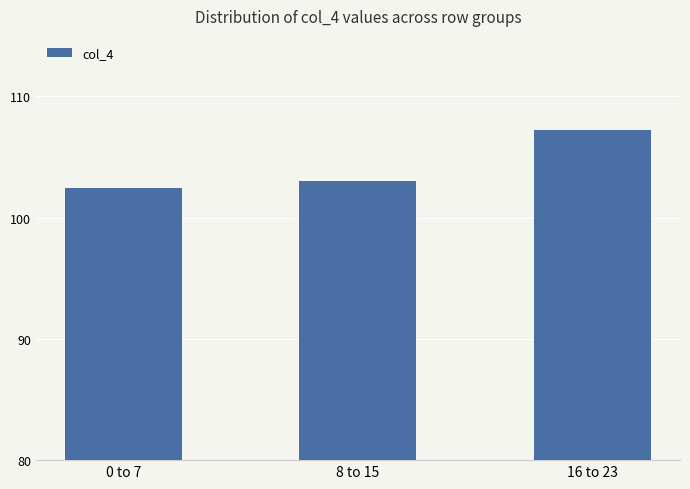

Does the chart contain stacked bars?

No